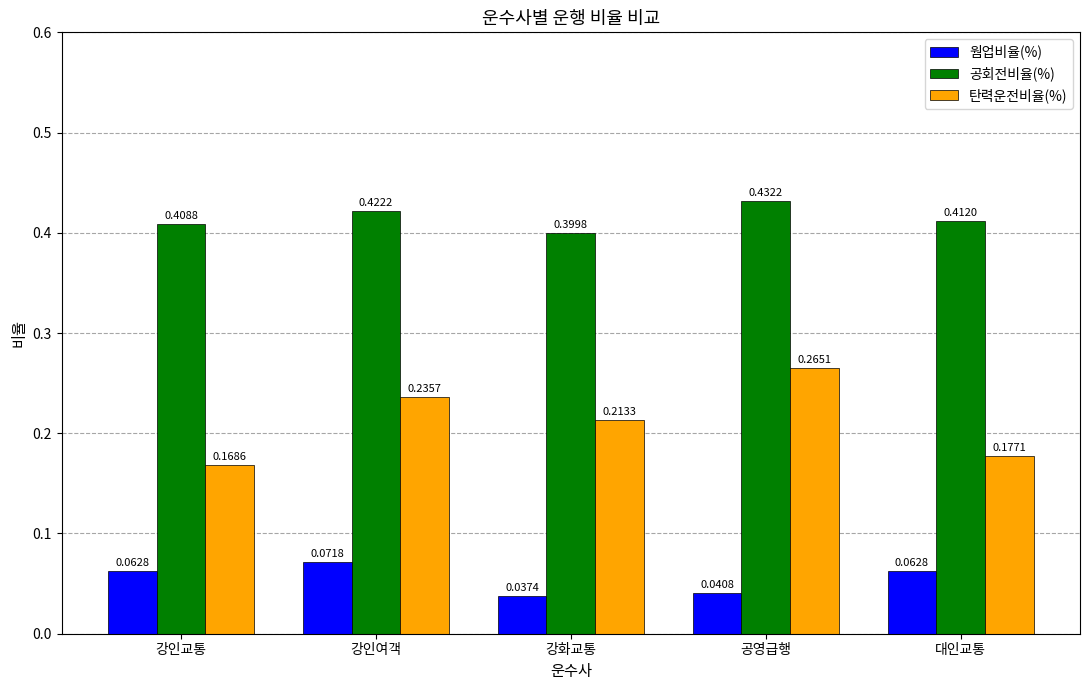

Which category has the highest value in the 공회전비율(%) series?

공영급행